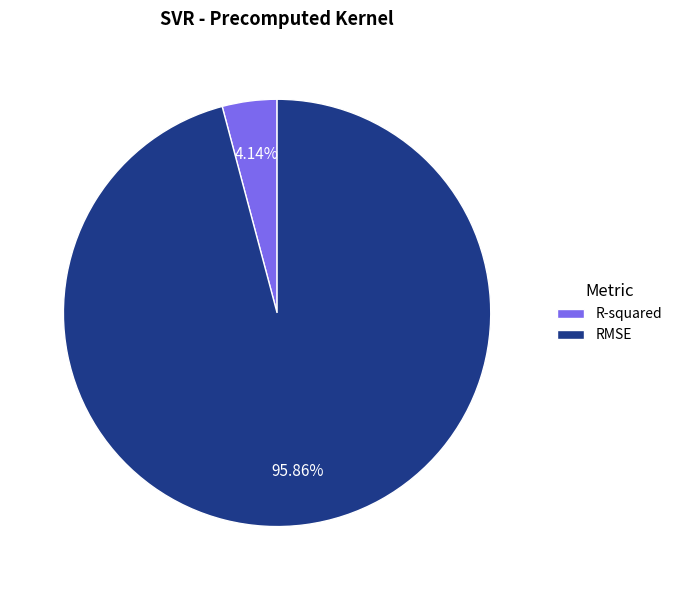

To the nearest percent, what percentage of the pie is R-squared?

4%